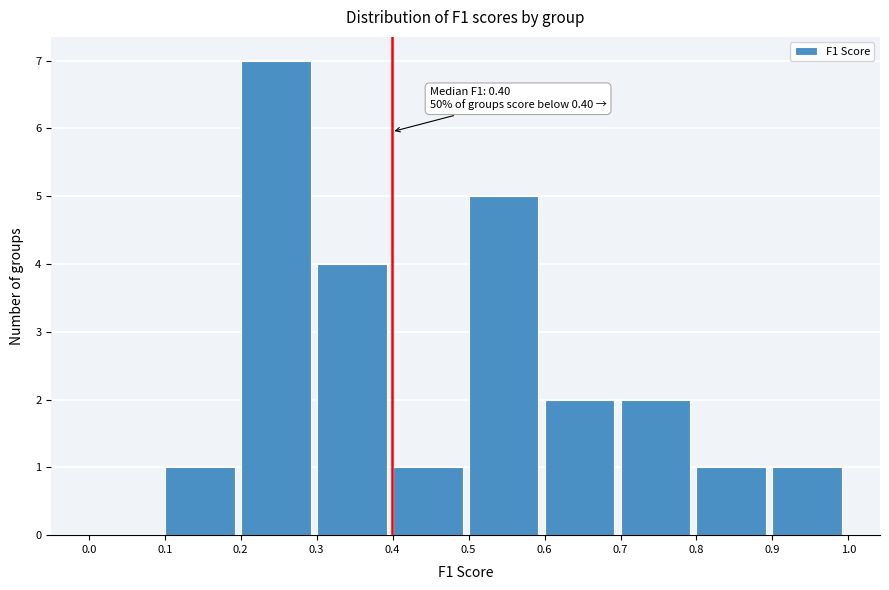

Which range on the x-axis has the tallest bar?

0.2 to 0.3